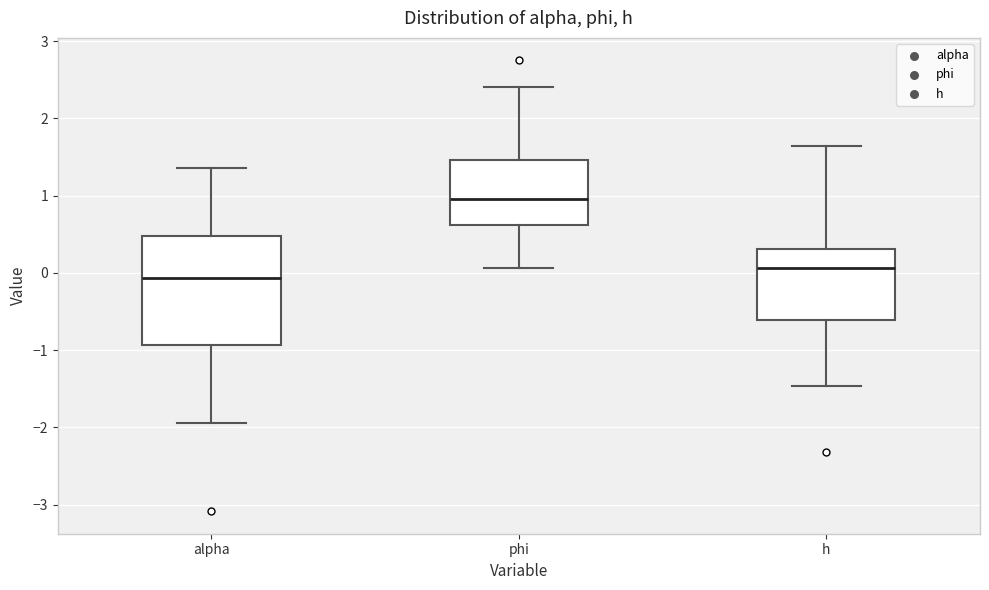

Which box is the tallest, from its lower edge to its upper edge?

alpha